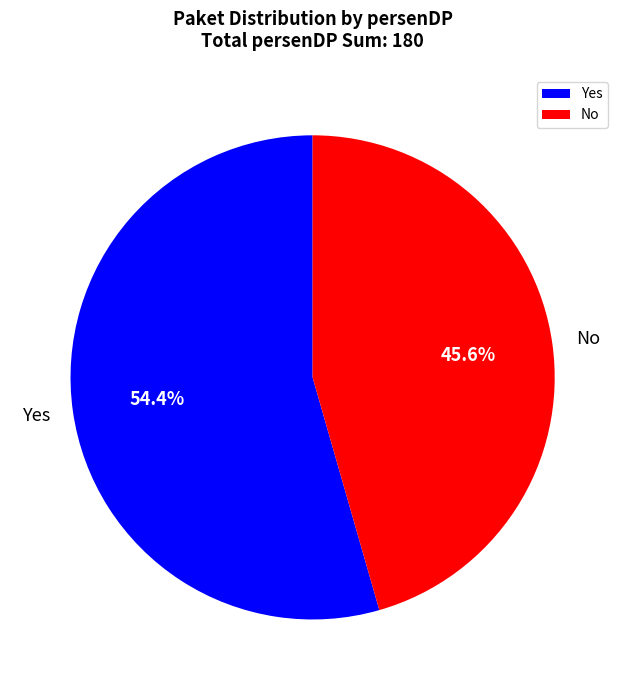

To the nearest percent, what percentage of the pie is No?

46%